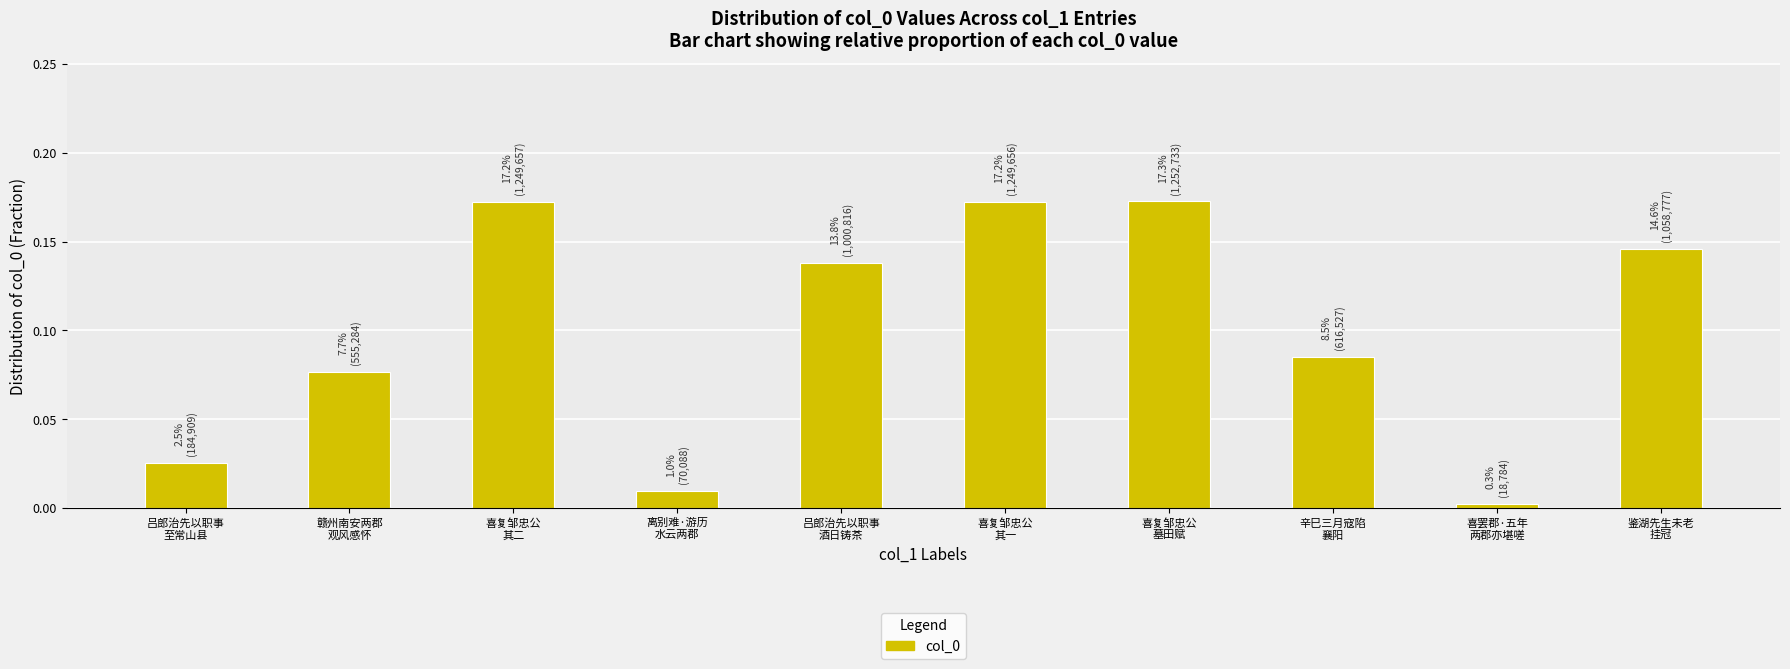

What is the sum of all values?

1.0